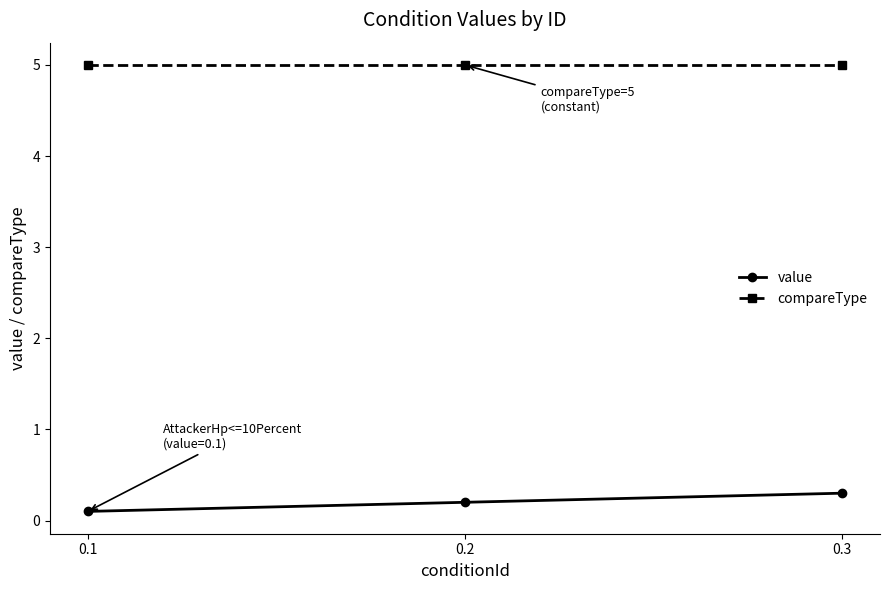

Reading left to right, list all the values displayed in this chart.

value: 0.1=0.1	0.2=0.2	0.3=0.3
compareType: 0.1=5.0	0.2=5.0	0.3=5.0